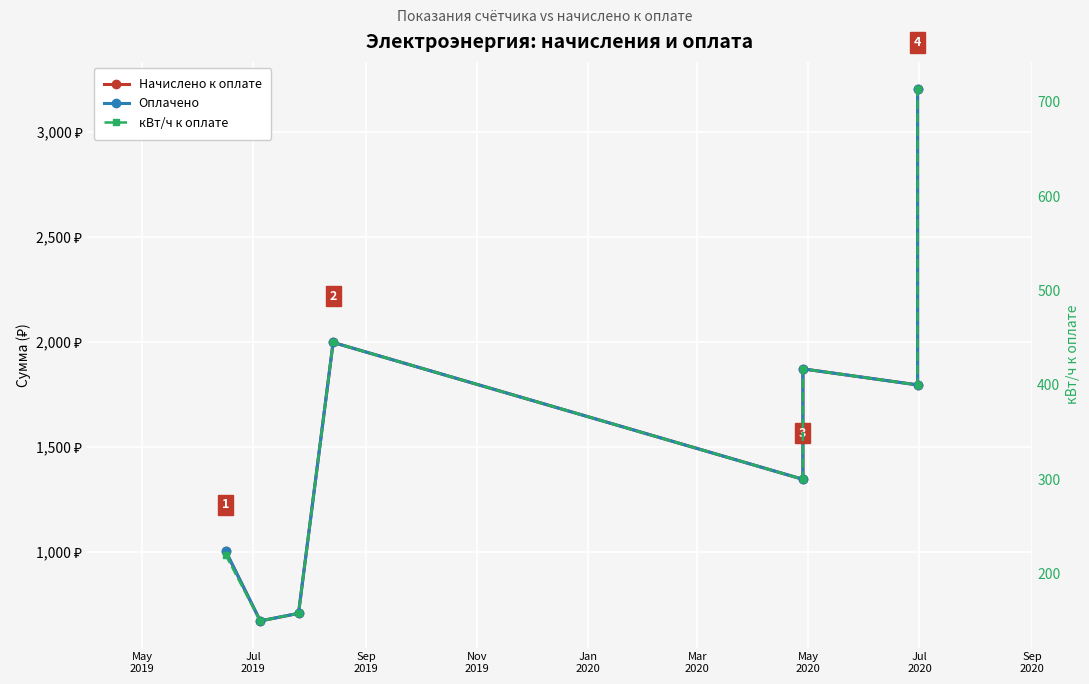

Reading left to right, what are all the values shown in this chart?

Начислено к оплате: 1005.4	673.5	709.4	1998.0	1347.0	1872.3	1796.0	3205.9
Оплачено: 1005.4	673.5	709.4	1998.0	1347.0	1872.3	1796.0	3205.9
кВт/ч к оплате: 220.0	150.0	158.0	445.0	300.0	417.0	400.0	714.0